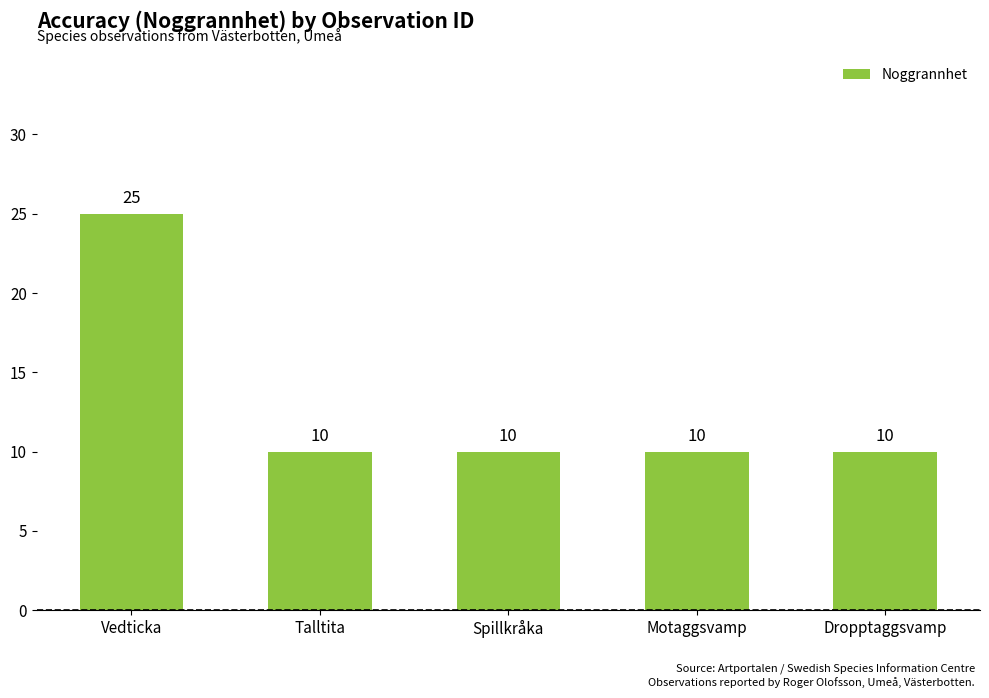

Between Vedticka and Dropptaggsvamp, which is larger?

Vedticka